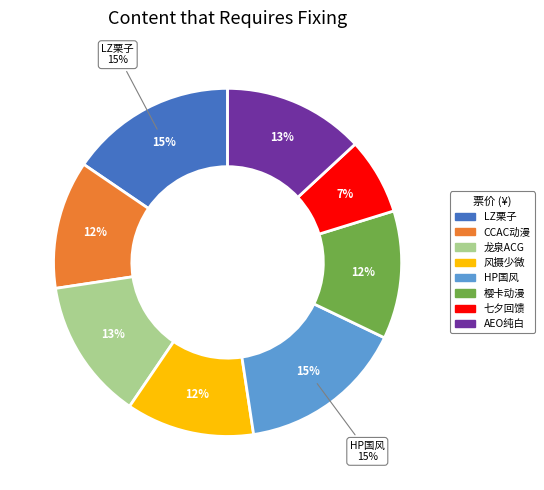

Does 丽水·AEO纯白礼赞动漫嘉年华 represent more than half of the total?

No